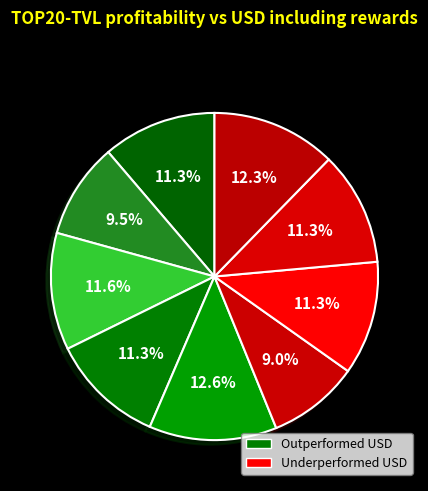

Count the number of slices in the pie.

9